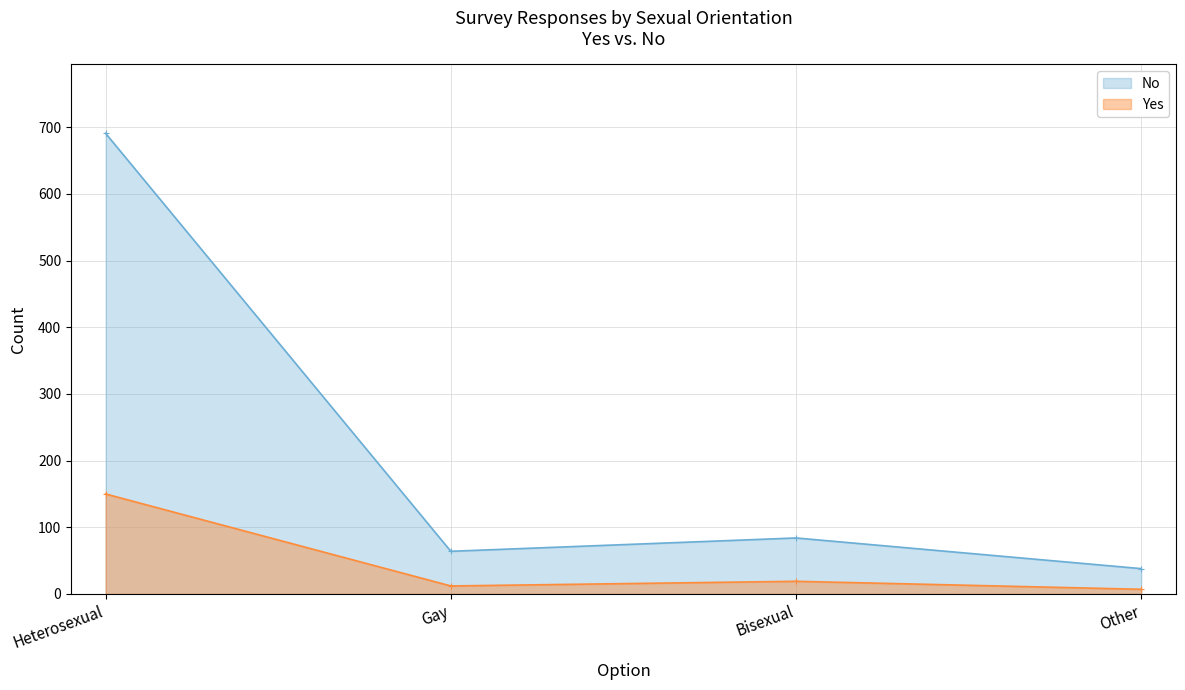

Where is Yes nearest to the value 78?

Bisexual